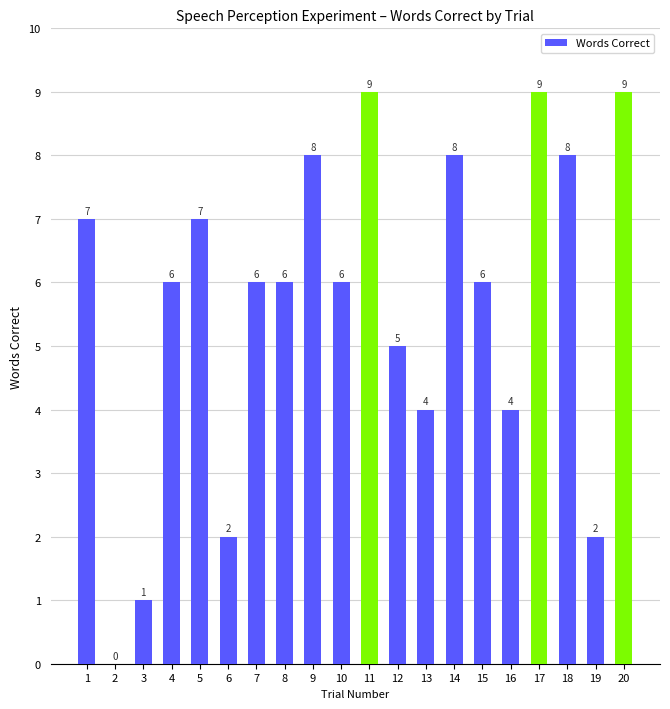

What is the change in value from 6 to 11?

+7